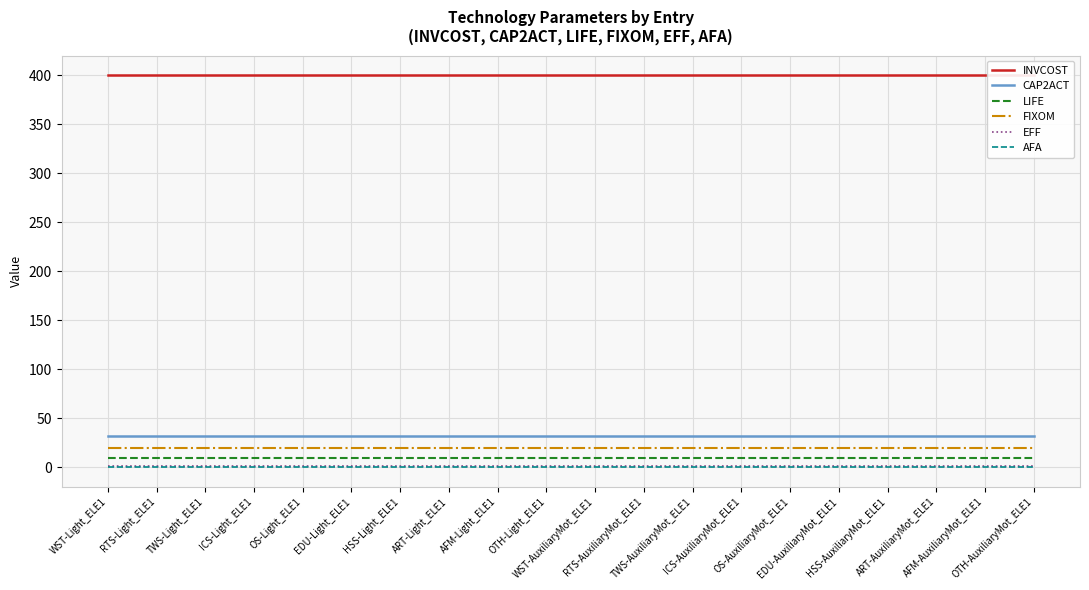

What are all the series names shown in the legend?

INVCOST, CAP2ACT, LIFE, FIXOM, EFF, AFA